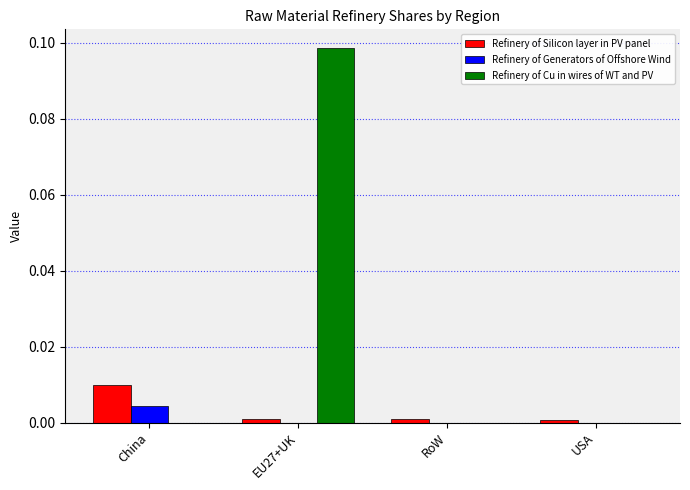

At which label does Refinery of Cu in wires of WT and PV reach its peak?

EU27+UK